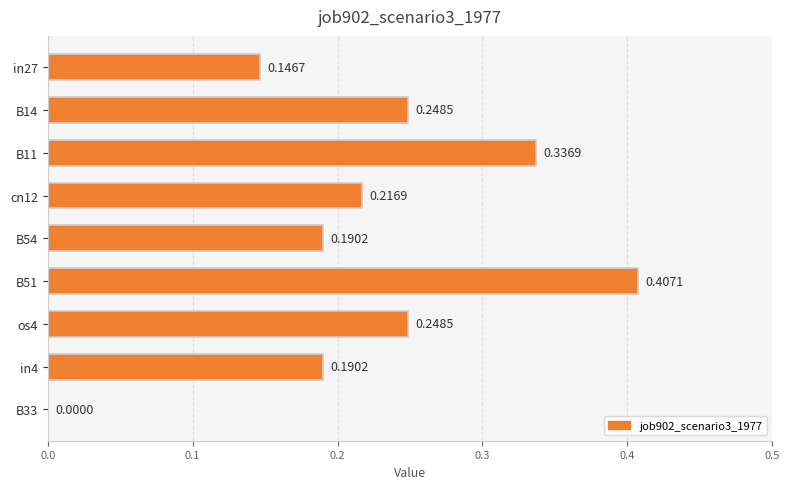

Which has a higher value, B51 or cn12?

B51